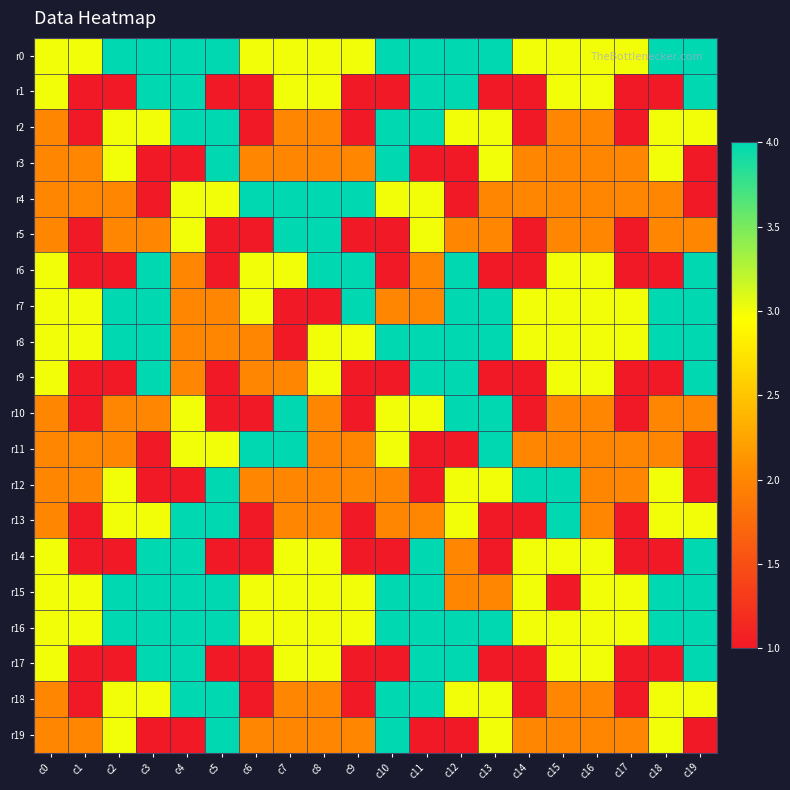

What is the total value across all series at c6?

41